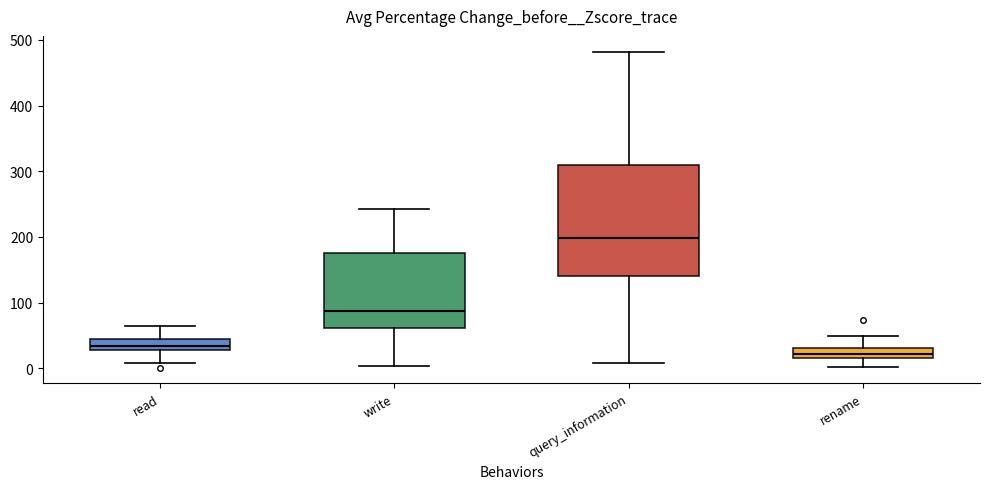

Reading left to right, read every box against the y-axis: the position of its median line, the range the box covers, and the ends of its whiskers. The values are not printed on the chart, so give them approximately, as read against the axis.

read: median 30 (inside the box), box 30 to 40, whiskers 10 to 60
write: median 90, box 60 to 180, whiskers 0 to 240
query_information: median 200, box 140 to 310, whiskers 10 to 480
rename: median 20 (inside the box), box 20 to 30, whiskers 0 to 50